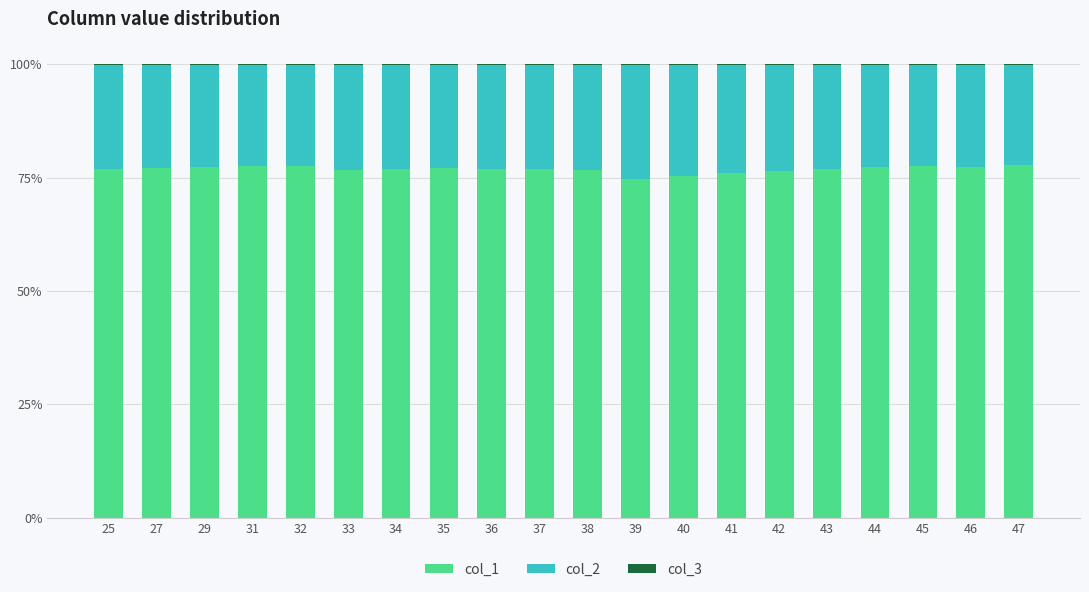

Does the chart contain stacked bars?

Yes